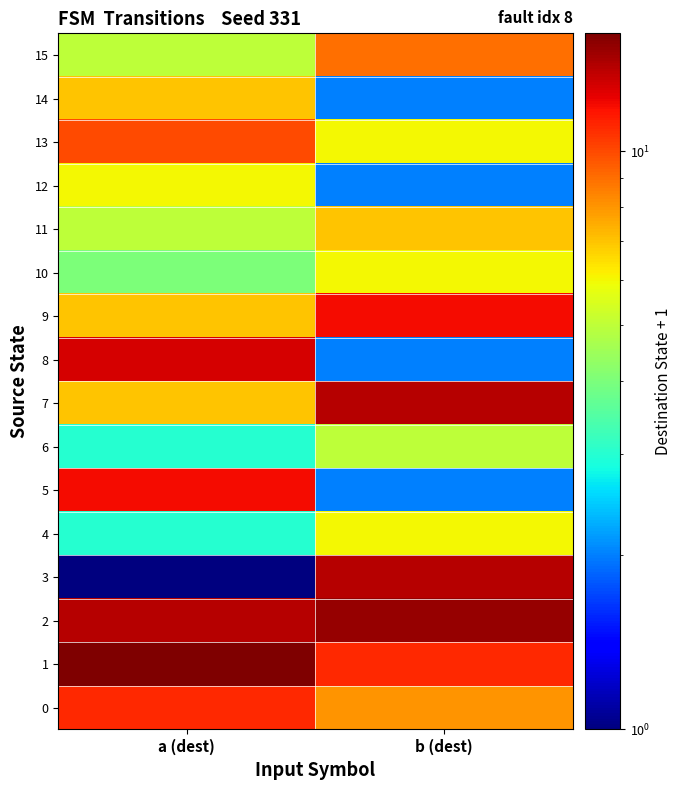

Reading left to right, transcribe all the data shown in this chart.

0: a (dest)=11	b (dest)=8
1: a (dest)=16	b (dest)=11
2: a (dest)=14	b (dest)=15
3: a (dest)=1	b (dest)=14
4: a (dest)=3	b (dest)=6
5: a (dest)=12	b (dest)=2
6: a (dest)=3	b (dest)=5
7: a (dest)=7	b (dest)=14
8: a (dest)=13	b (dest)=2
9: a (dest)=7	b (dest)=12
10: a (dest)=4	b (dest)=6
11: a (dest)=5	b (dest)=7
12: a (dest)=6	b (dest)=2
13: a (dest)=10	b (dest)=6
14: a (dest)=7	b (dest)=2
15: a (dest)=5	b (dest)=9